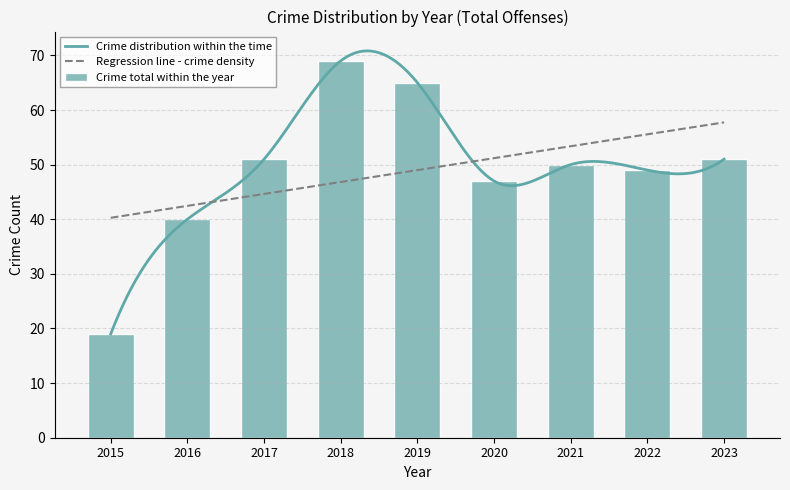

What is the minimum value for Crime distribution within the time?

19.0